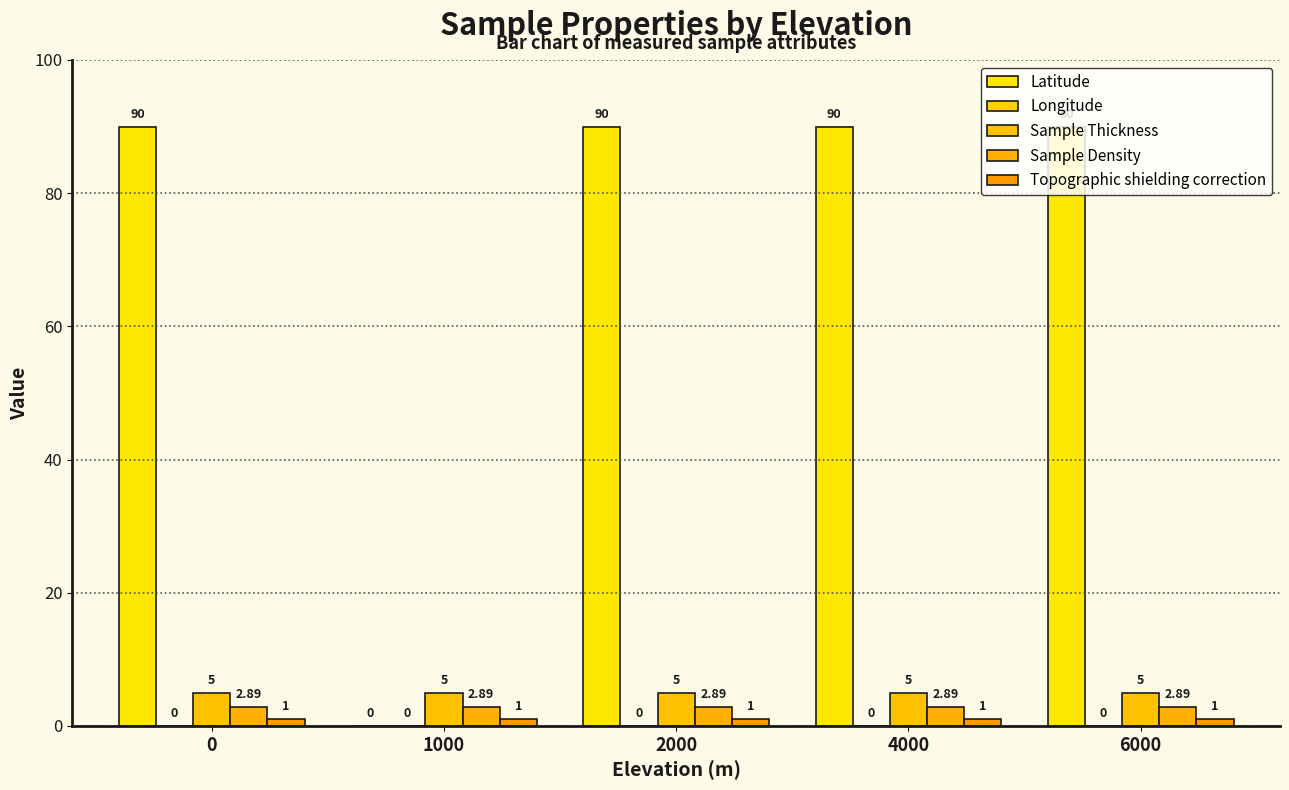

Is it true that Latitude equals 41.2 at 6000?

False